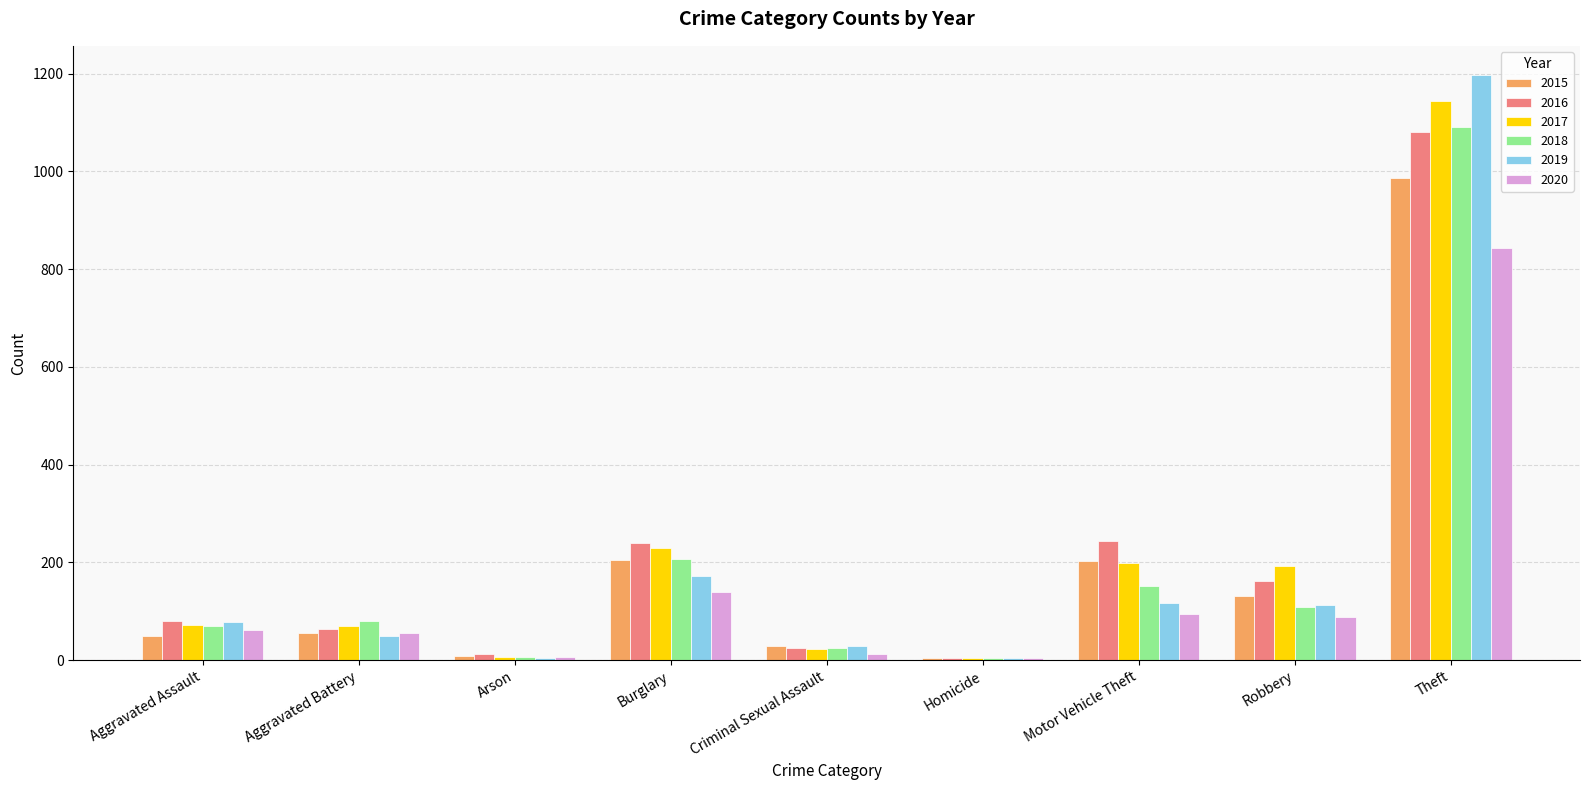

The value of 2018 at Aggravated Battery is 142. True or false?

False